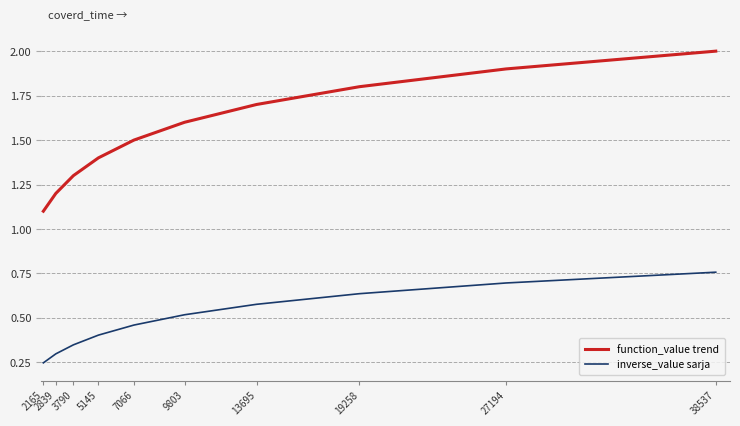

What is the difference between the maximum and minimum values in the function_value trend series?

0.9